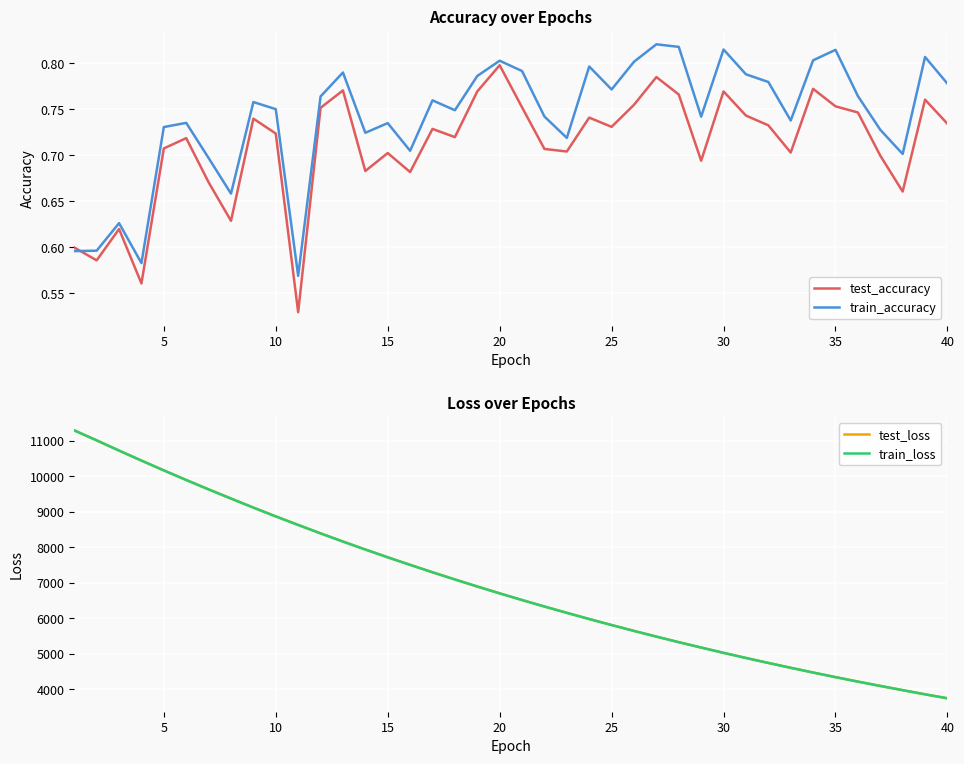

Which series has the widest spread of values?

test_loss